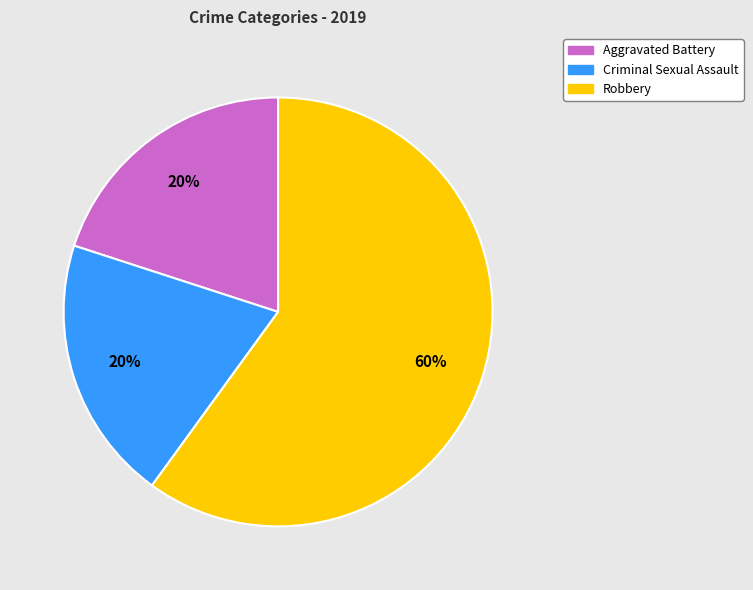

To the nearest percent, what is the difference between the Criminal Sexual Assault and Robbery slice percentages?

40%